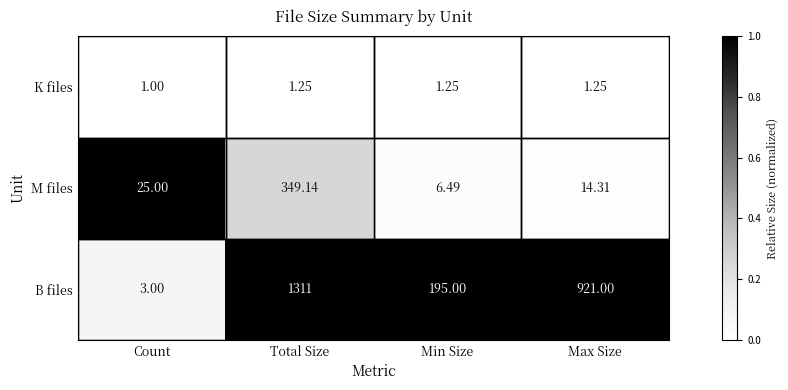

List the series in order of their overall mean, highest first.

B files, M files, K files